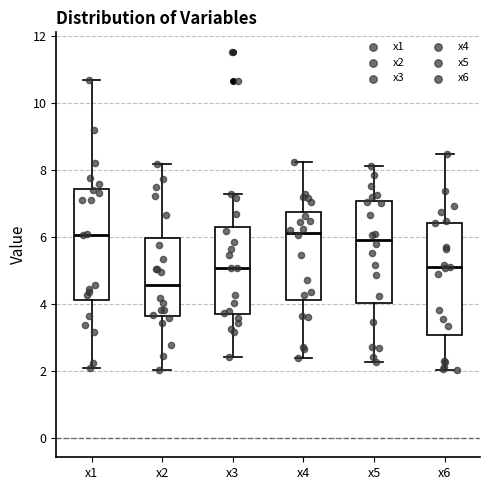

Where does the upper whisker of the box for x2 end on the y-axis? The values are not printed on the chart, so give them approximately, as read against the axis.

8.2